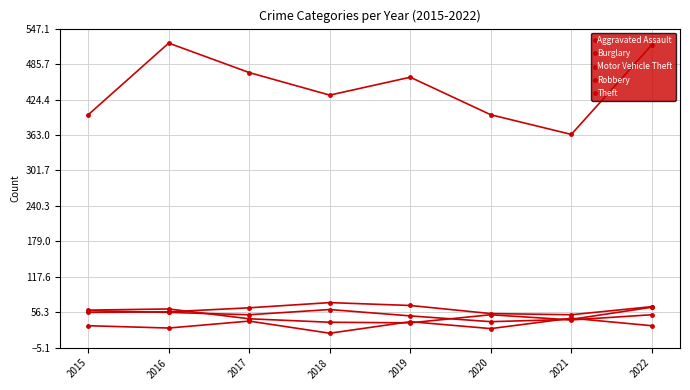

Does the chart display data point markers on the line(s)?

Yes